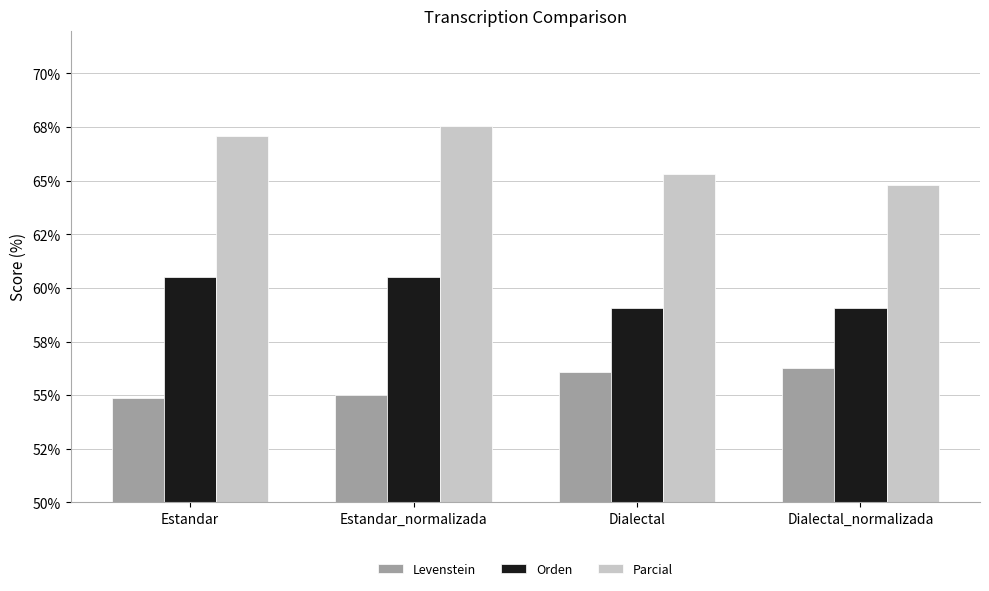

The Levenstein series shows 26.2 at Dialectal_normalizada. True or false?

False